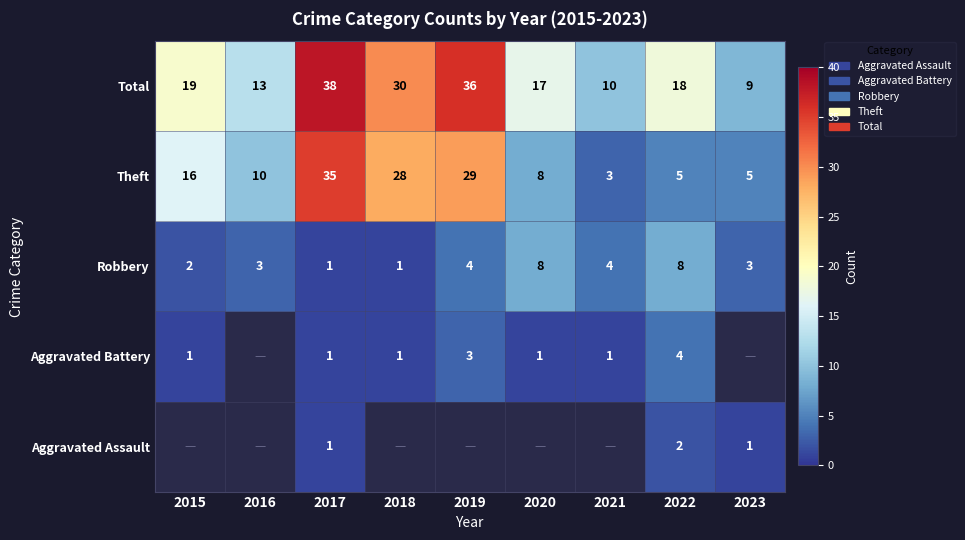

What is the difference between the maximum and second lowest values in the Robbery series?

7